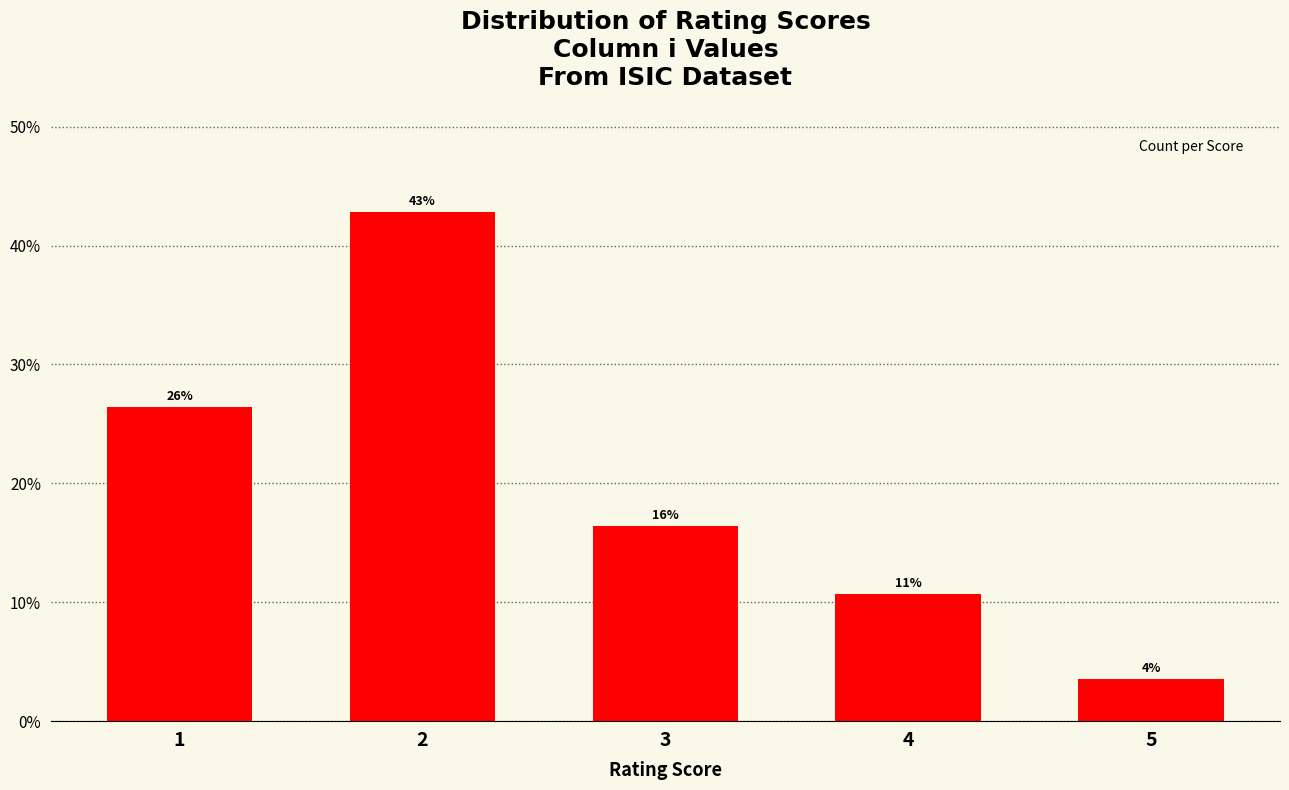

How many bars are there in total?

5